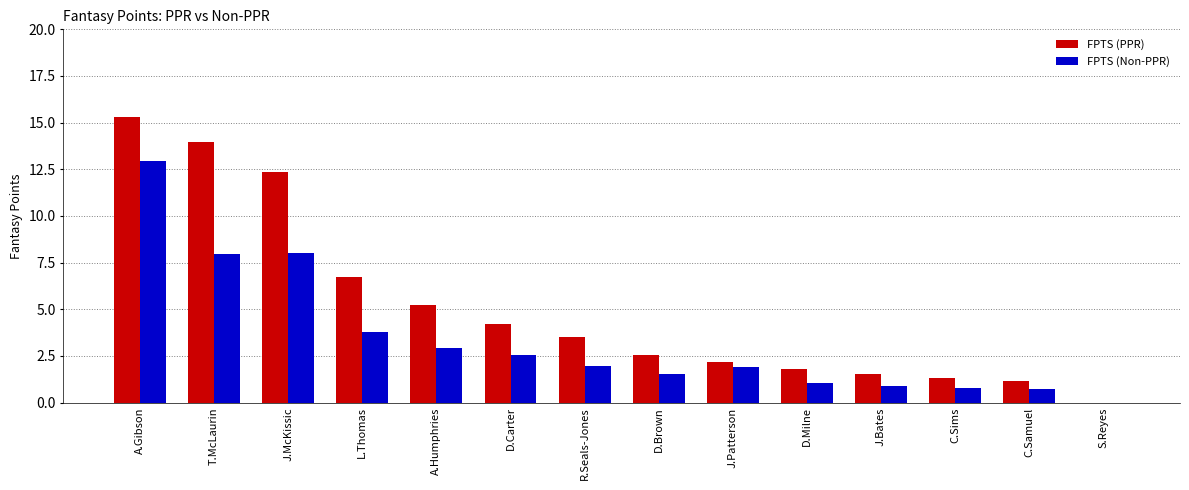

The value of FPTS (PPR) at C.Sims is 1.3. True or false?

True